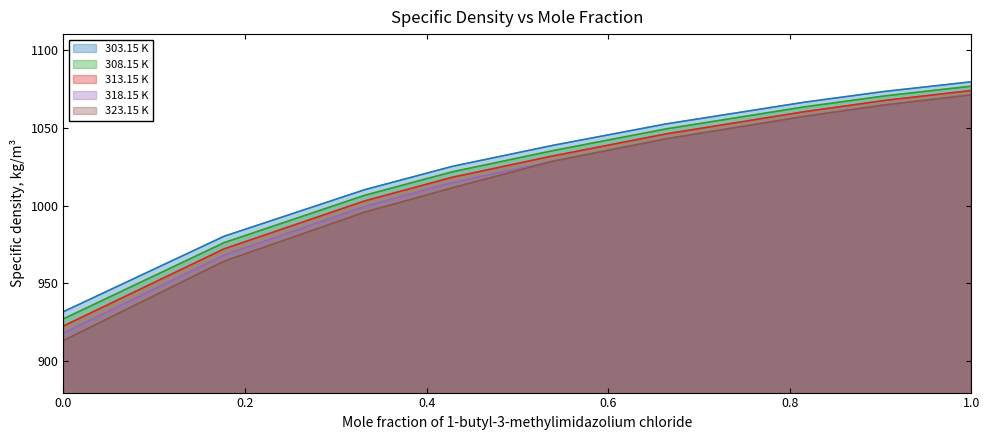

Reading left to right, what are all the values shown in this chart?

303.15 K: 0.0=931.9	0.177=980.3	0.332=1010.2	0.428=1025.1	0.538=1038.5	0.664=1052.4	0.816=1066.3	0.904=1073.2	1.0=1079.4
308.15 K: 0.0=927.3	0.177=976.2	0.332=1006.6	0.428=1021.6	0.538=1035.1	0.664=1049.2	0.816=1063.3	0.904=1070.3	1.0=1076.6
313.15 K: 0.0=922.7	0.177=972.2	0.332=1003.0	0.428=1018.1	0.538=1031.7	0.664=1046.0	0.816=1060.2	0.904=1067.4	1.0=1073.8
318.15 K: 0.0=918.1	0.177=968.2	0.332=999.4	0.428=1014.7	0.538=1028.3	0.664=1042.8	0.816=1057.2	0.904=1064.5	1.0=1071.0
323.15 K: 0.0=913.4	0.177=964.3	0.332=995.8	0.428=1011.3	0.538=1028.3	0.664=1042.8	0.816=1057.2	0.904=1064.5	1.0=1071.0